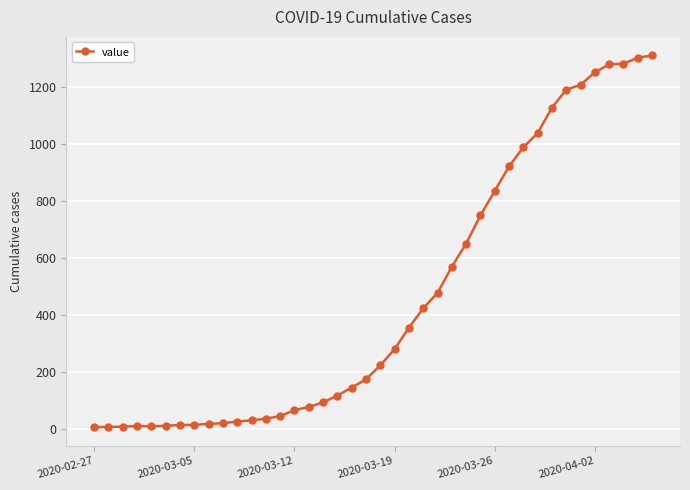

What is the greatest value displayed?

1311